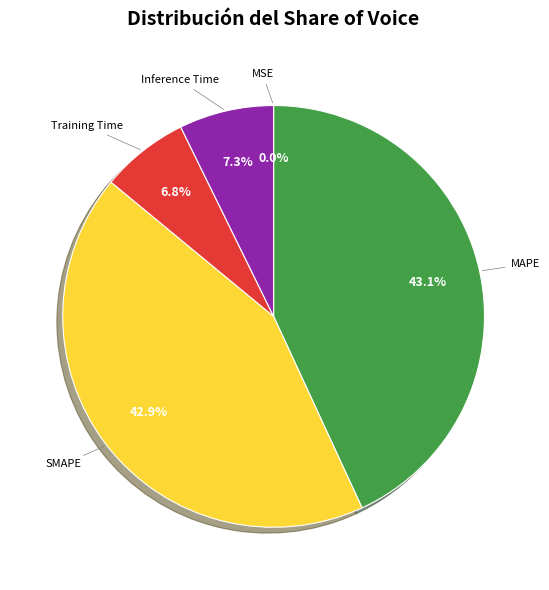

To the nearest percent, what portion does Inference Time represent?

7%